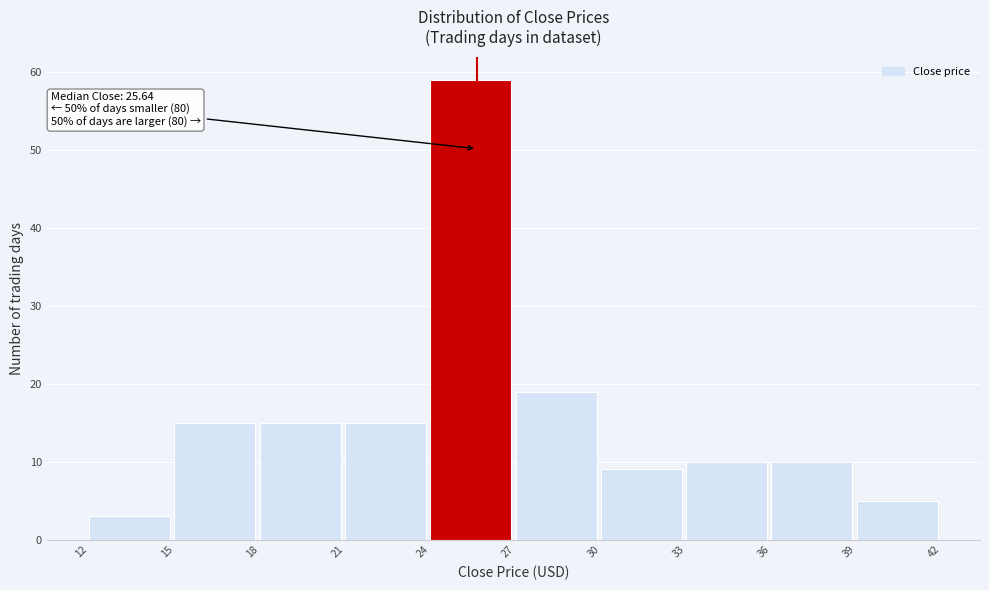

Which range on the x-axis has the tallest bar?

24 to 27